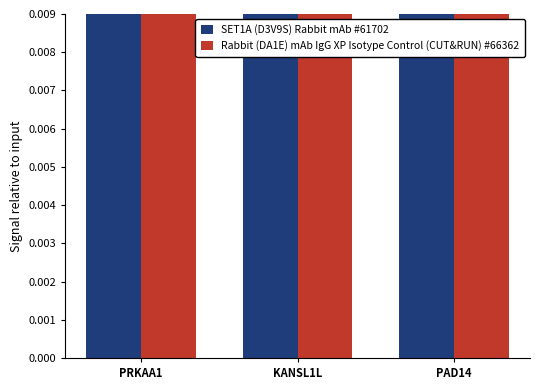

Reading left to right, what are all the values shown in this chart?

SET1A (D3V9S) Rabbit mAb #61702: 1.1	0.8	0.2
Rabbit (DA1E) mAb IgG XP Isotype Control (CUT&RUN) #66362: 0.1	0.0	0.0